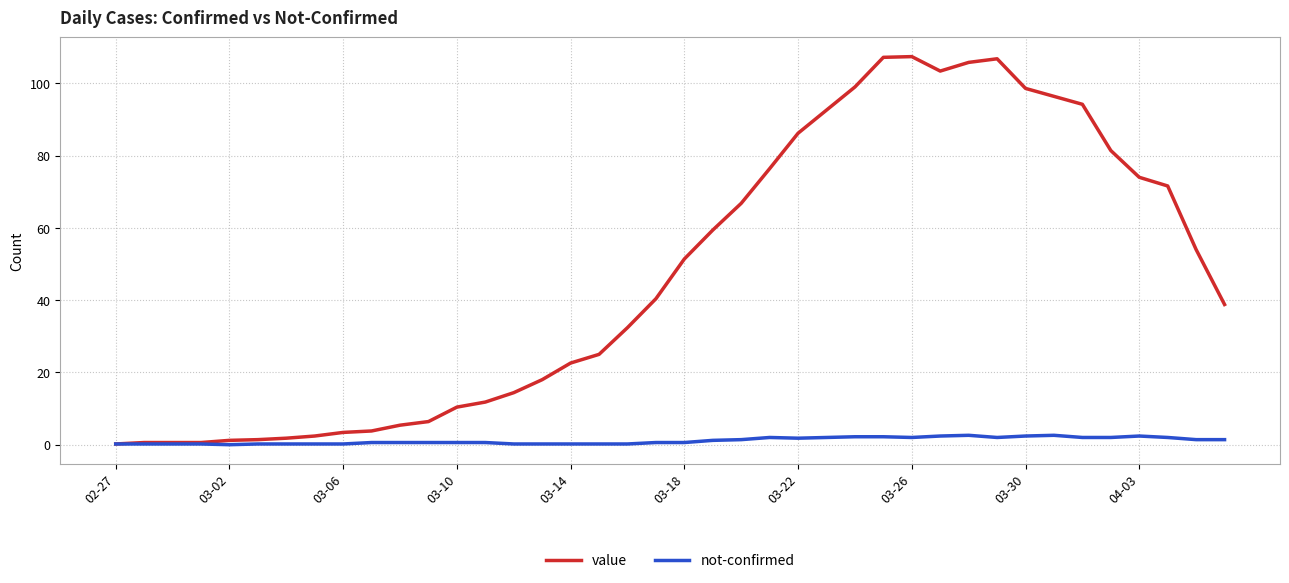

Rank the series by their average value, from lowest to highest.

not-confirmed, value